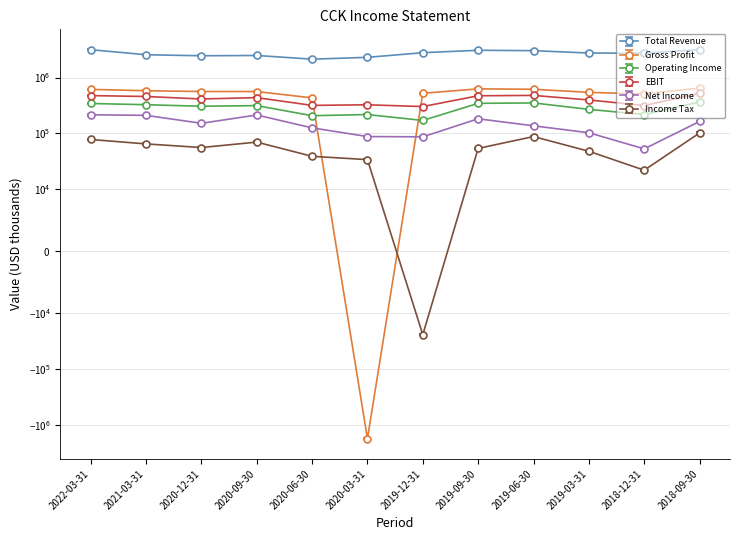

What is the average value of the Income Tax series?

52667